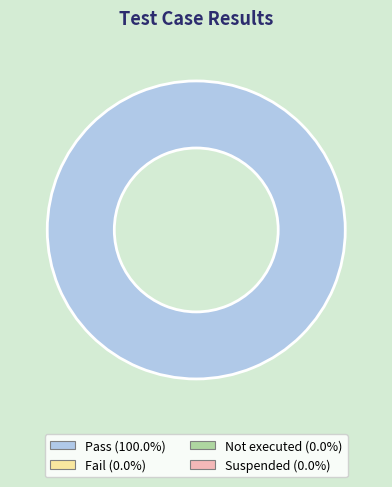

Count the number of slices in the pie.

1